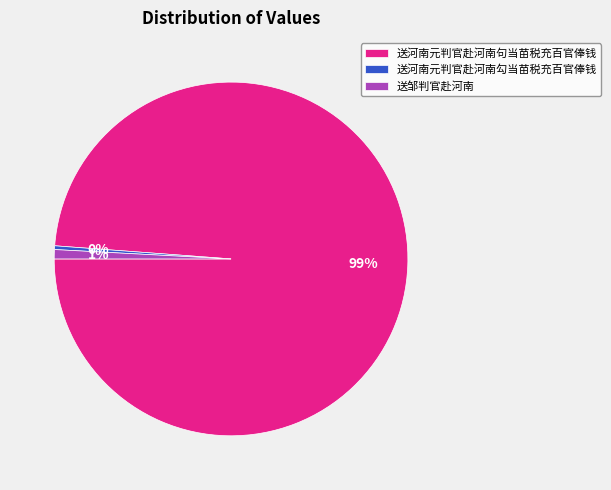

Count the number of slices in the pie.

3